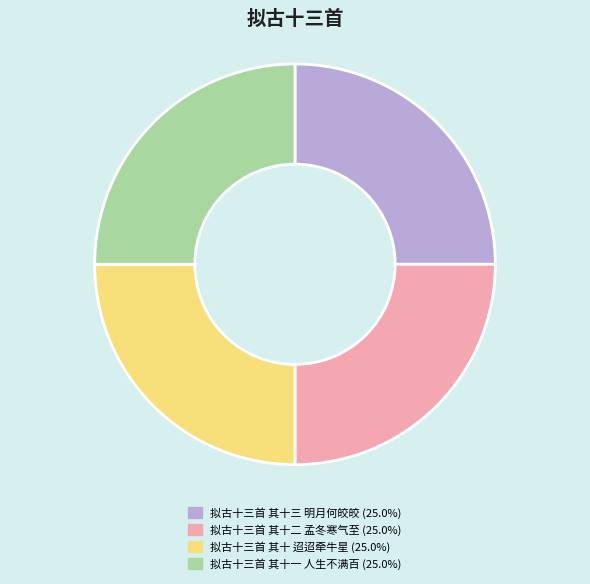

Approximately how many times larger is the value at 拟古十三首 其十一 人生不满百 (25.0%) compared to 拟古十三首 其十二 孟冬寒气至 (25.0%)?

1.0